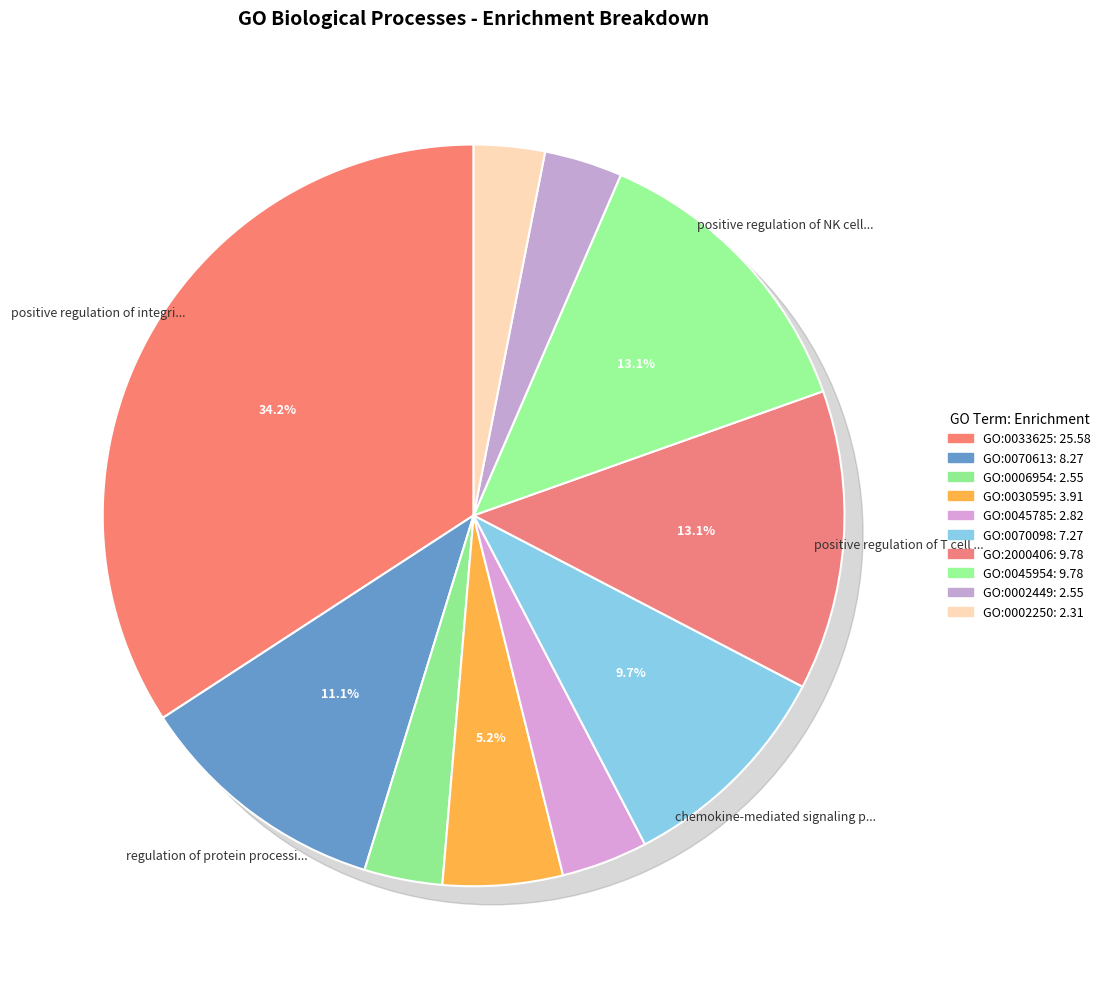

Which has a higher value, GO:0030595 or GO:2000406?

GO:2000406